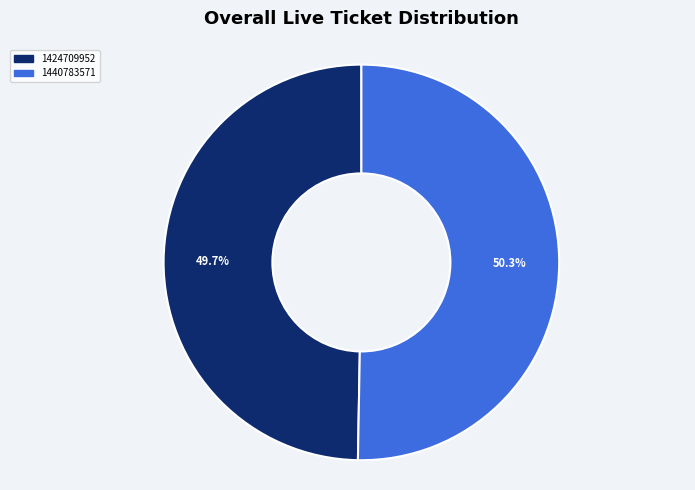

How many segments does this pie chart have?

2